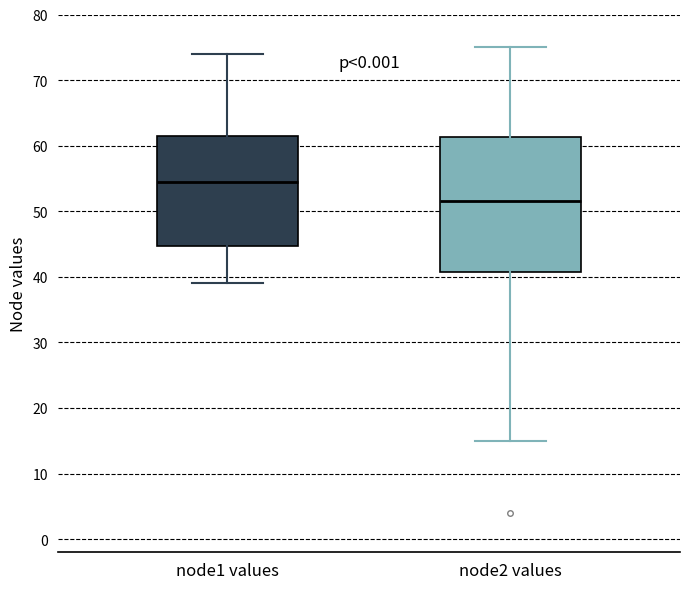

Reading left to right, transcribe this box plot: for each box, give where its median line is, the range the box spans, and where its two whiskers end, as read against the y-axis. The values are not printed on the chart, so give them approximately, as read against the axis.

node1 values: median 55, box 45 to 62, whiskers 39 to 74
node2 values: median 52, box 41 to 61, whiskers 15 to 75